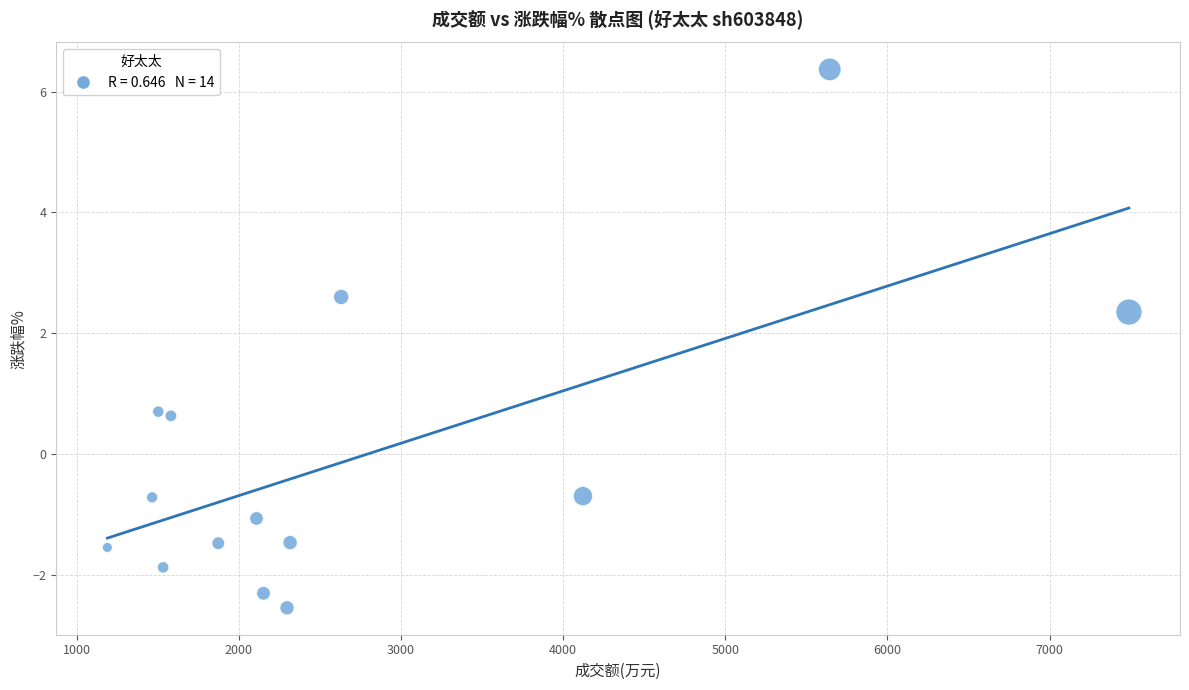

What is the range of Y values (max minus min)?

8.9